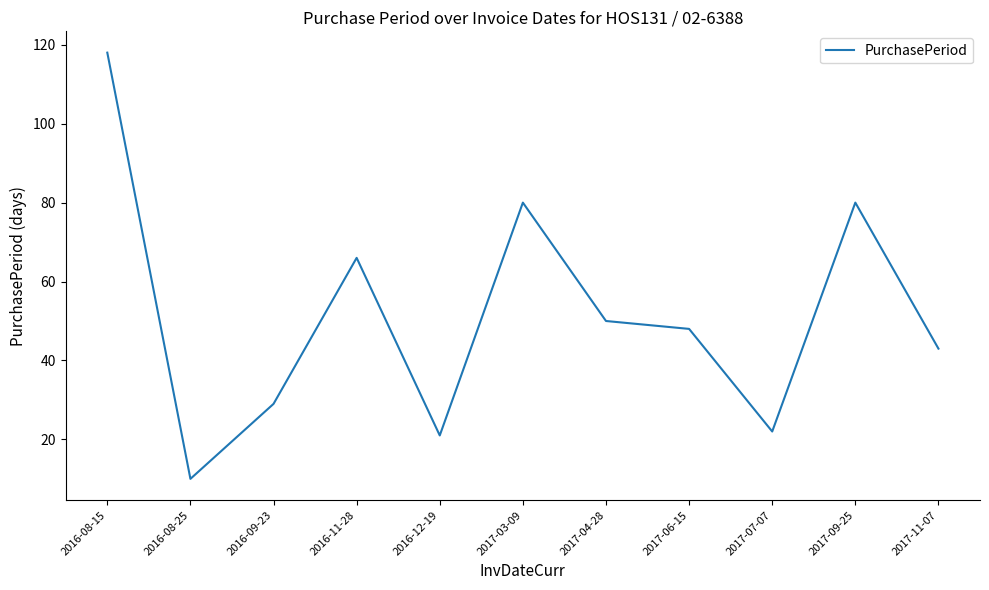

At which label does the data first exceed 48?

2016-08-15